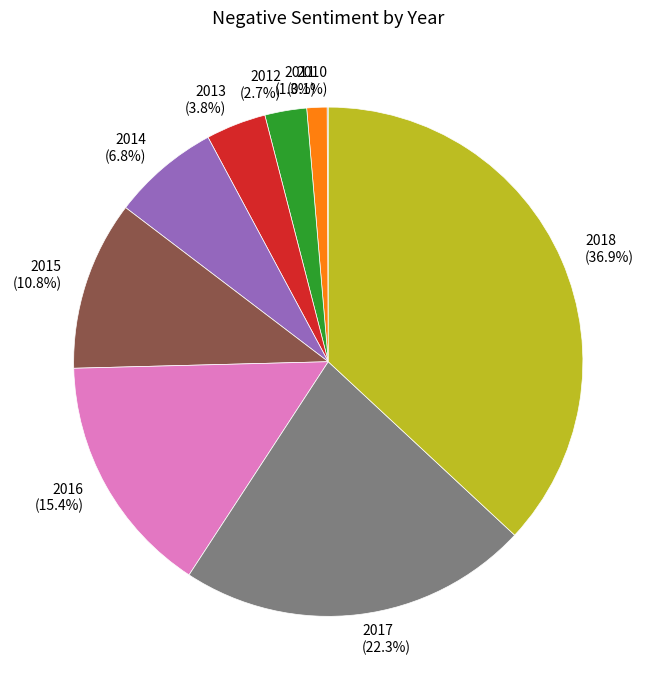

How much of the chart is everything except 2011?

98.7%